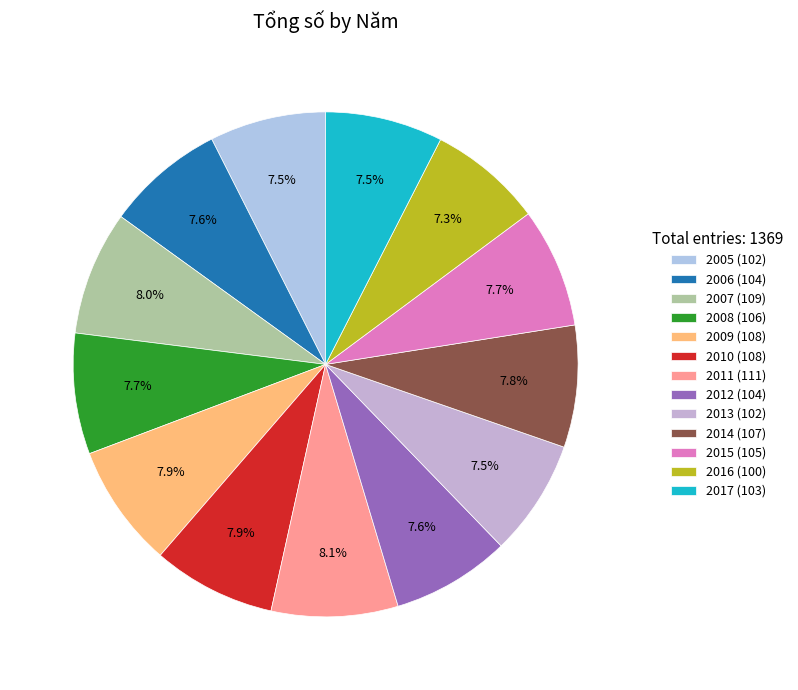

True or false: 2008 accounts for 8% of the total.

True